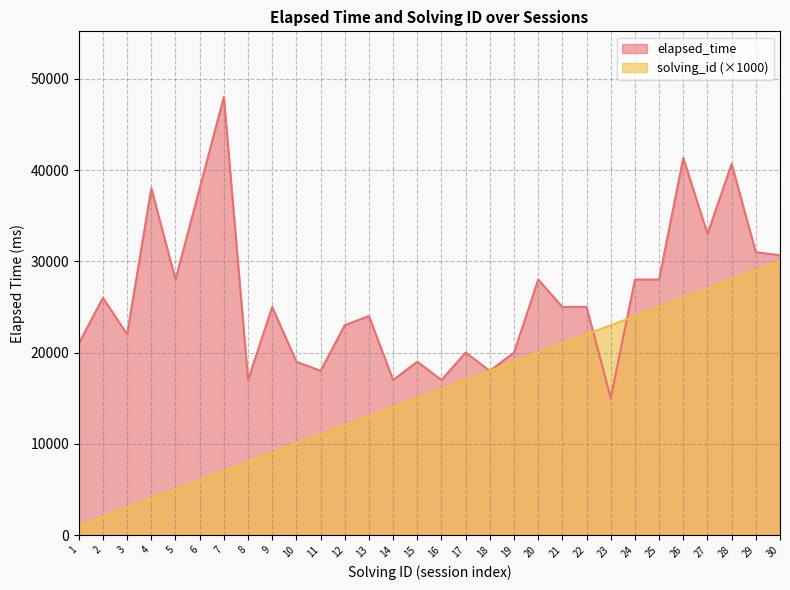

How many values in the elapsed_time series exceed 25000?

13